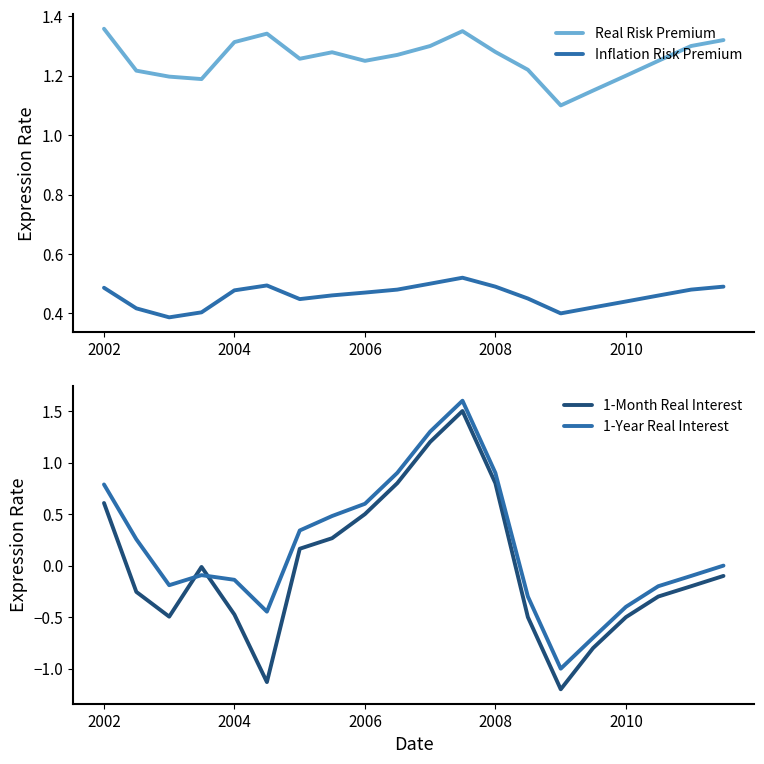

True or false: 1-Month Real Interest has a value of -0.0 at 2006.

False